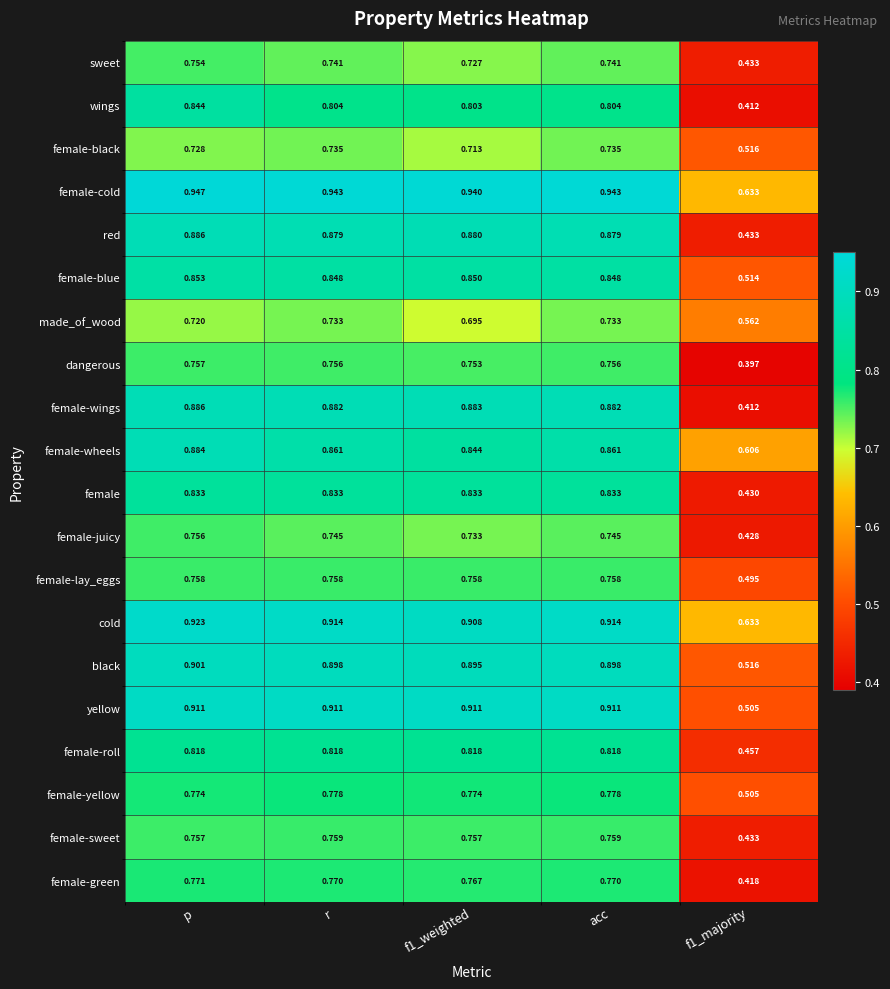

Which series has the largest range (max minus min)?

female-wings